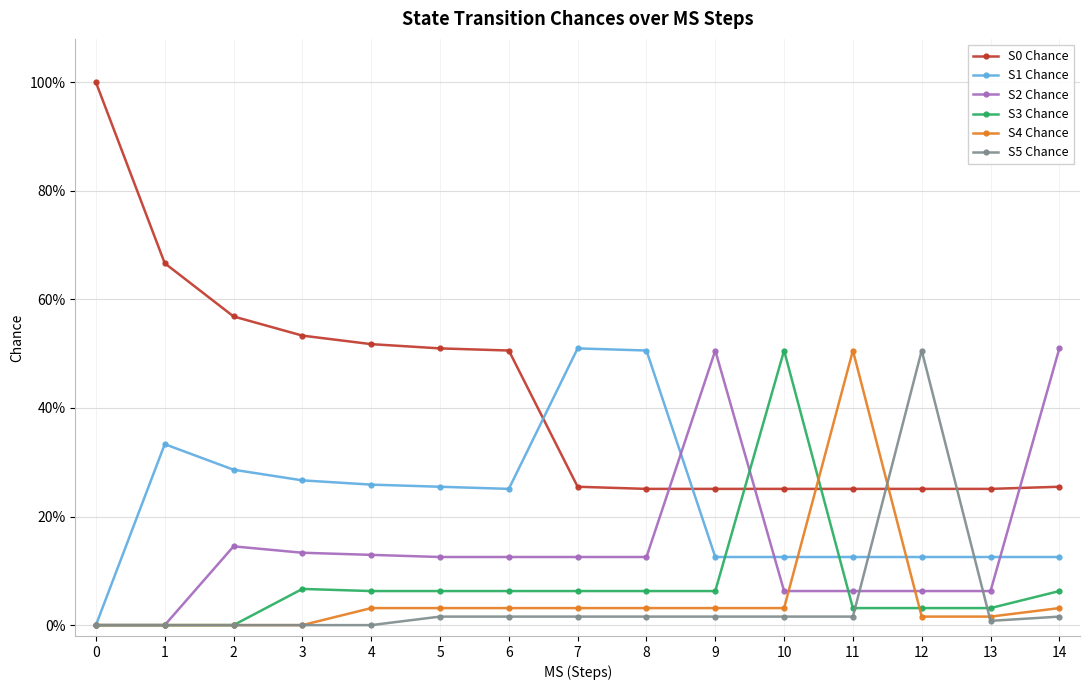

Which category has the highest value in the S5 Chance series?

12